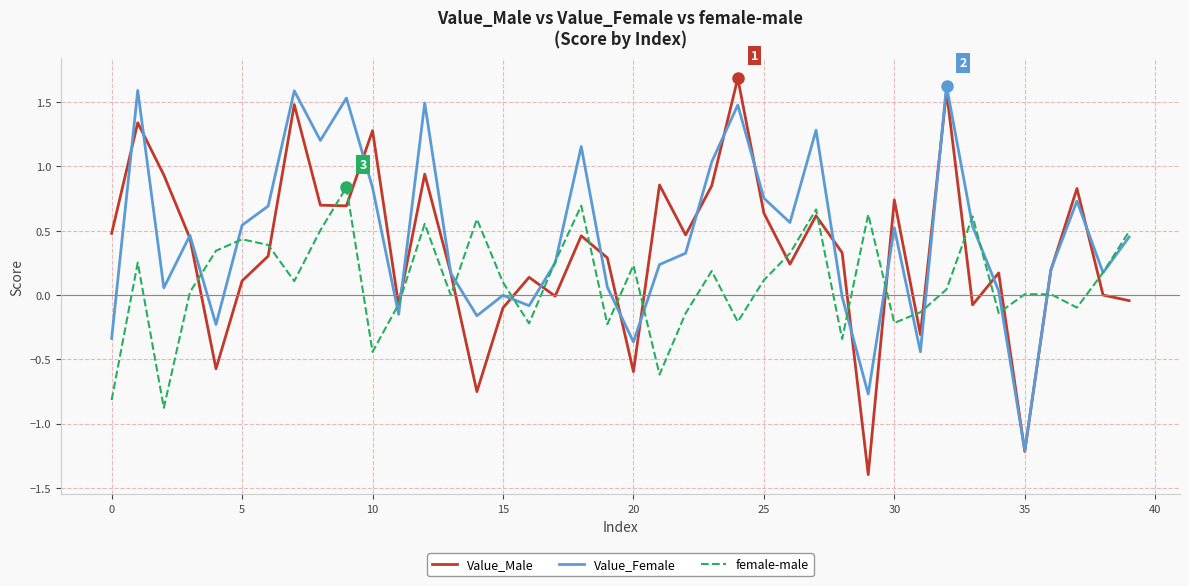

What is the maximum value shown in the chart?

1.7